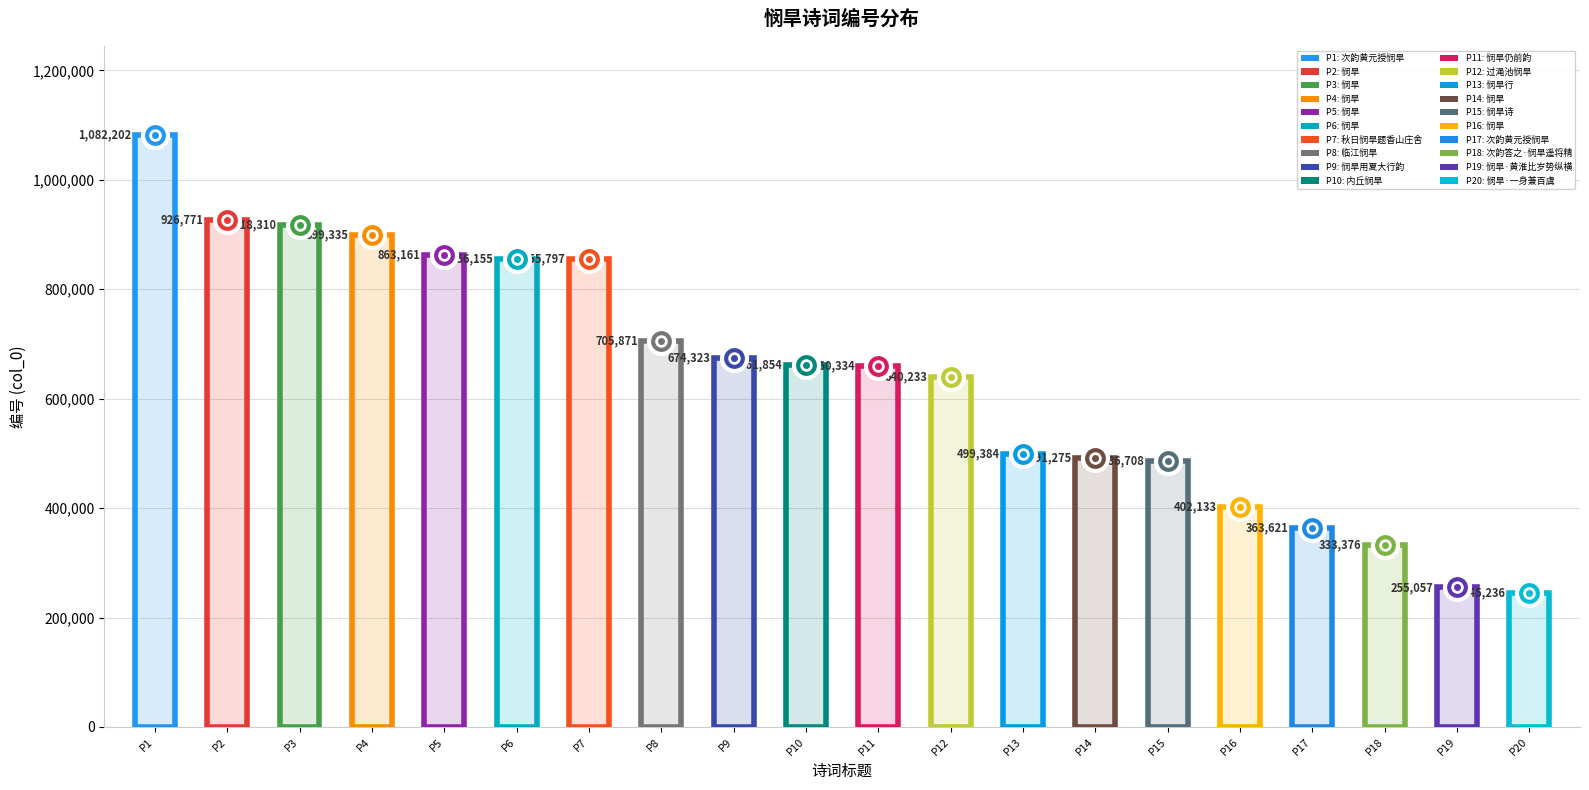

List the labels in order of value, smallest first.

悯旱·一身兼百虞, 悯旱·黄淮比岁势纵横, 次韵答之·悯旱遥将精意通, 次韵黄元授悯旱, 悯旱, 悯旱诗, 悯旱, 悯旱行, 过渑池悯旱, 悯旱仍前韵, 内丘悯旱, 悯旱用夏大行韵, 临江悯旱, 秋日悯旱题香山庄舍, 悯旱, 悯旱, 悯旱, 悯旱, 悯旱, 次韵黄元授悯旱